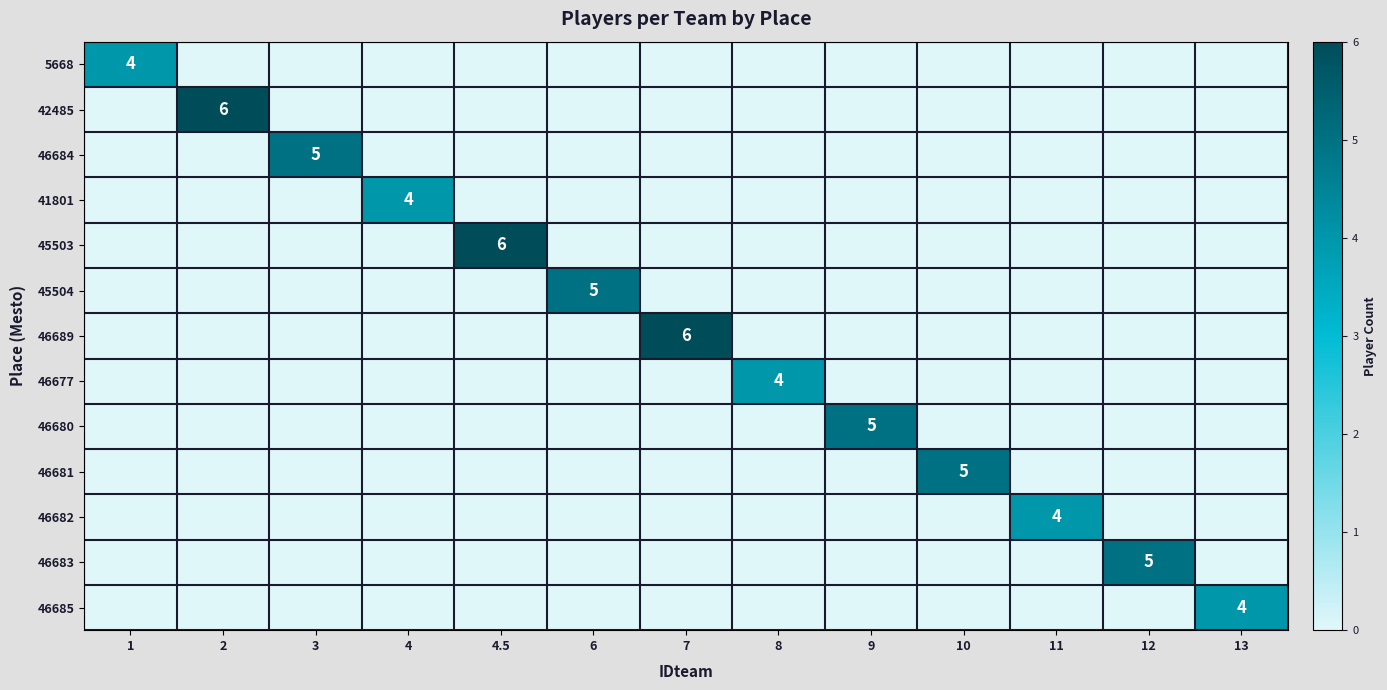

True or false: 42485 has a value of 1 at 2.

False